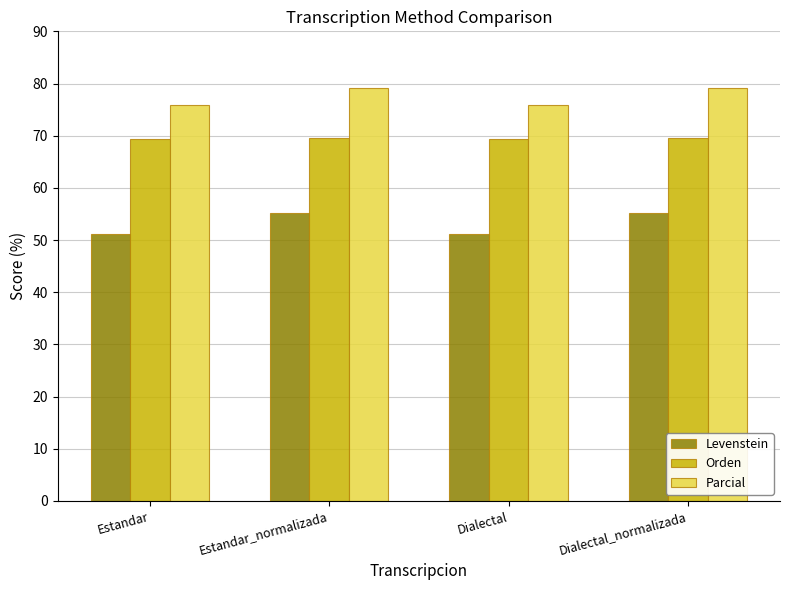

What is the difference between the maximum and minimum values in the Levenstein series?

4.0